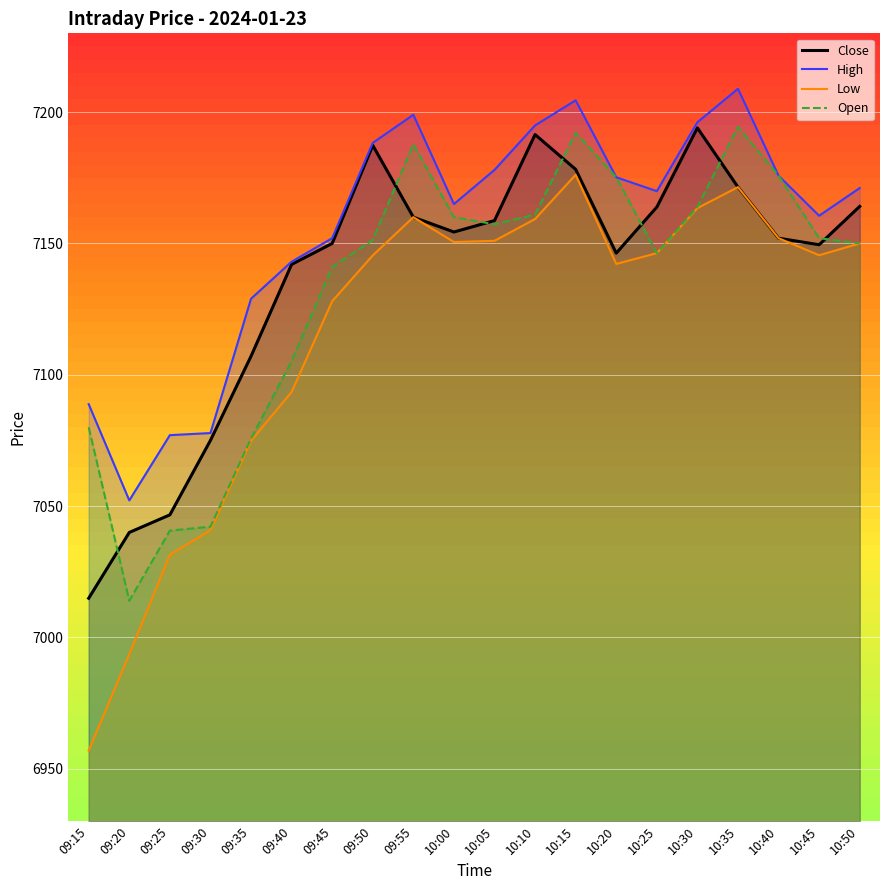

What is the sum of the Close values at 10:35 and 09:20?

14211.4